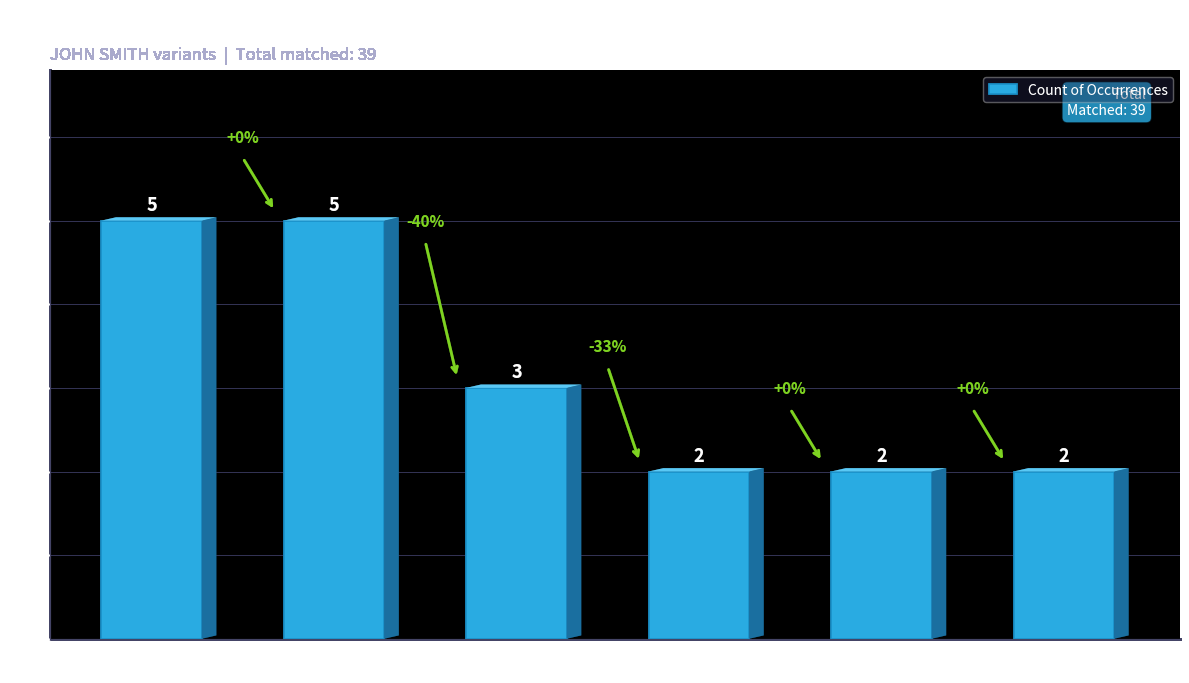

What is the maximum value shown in the chart?

5